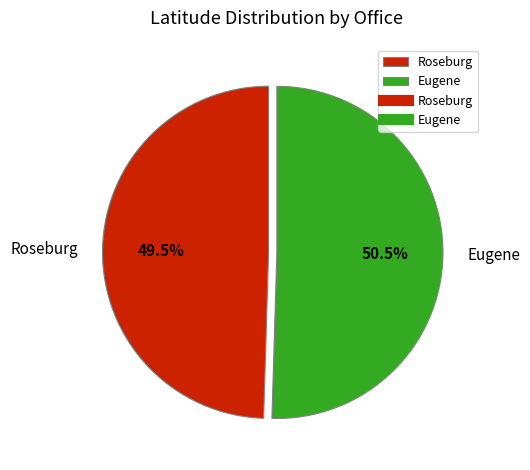

Is there a majority slice in this chart?

Yes